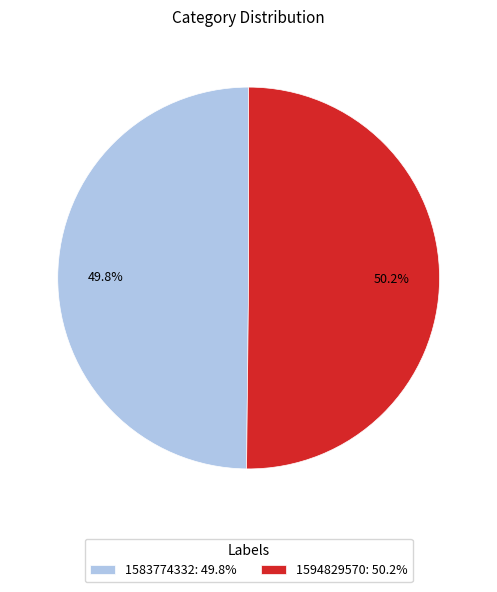

Is there a majority slice in this chart?

Yes